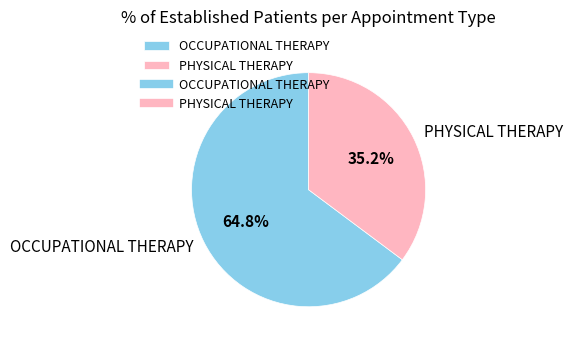

Combined, what portion of the pie is PHYSICAL THERAPY and OCCUPATIONAL THERAPY?

100.0%